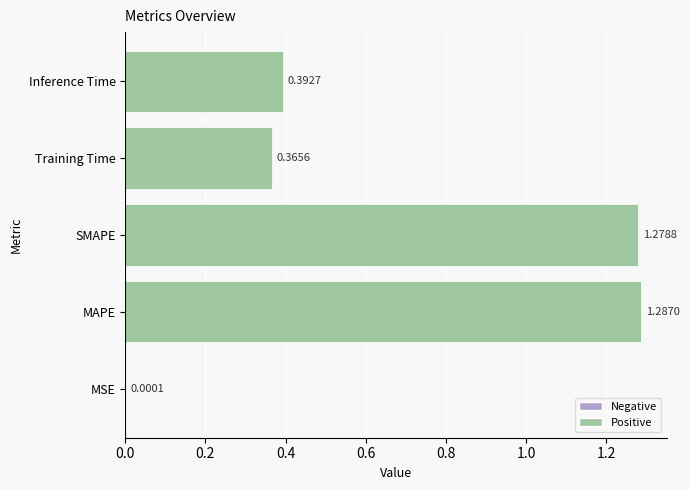

What is the sum of all values?

3.3